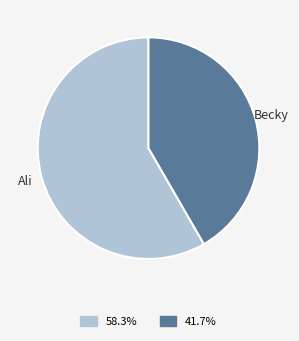

Is there any slice that represents more than half of the pie?

Yes